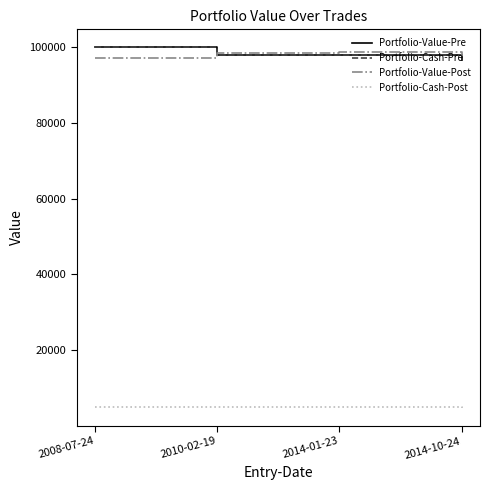

What is the greatest value displayed?

100000.0